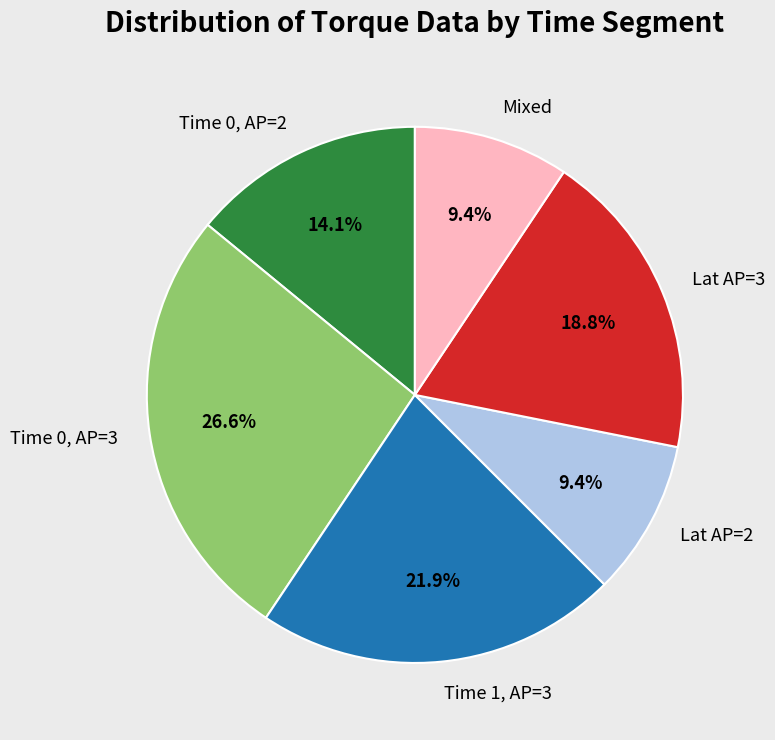

Which category has the biggest portion of the pie?

Time 0, AP=3